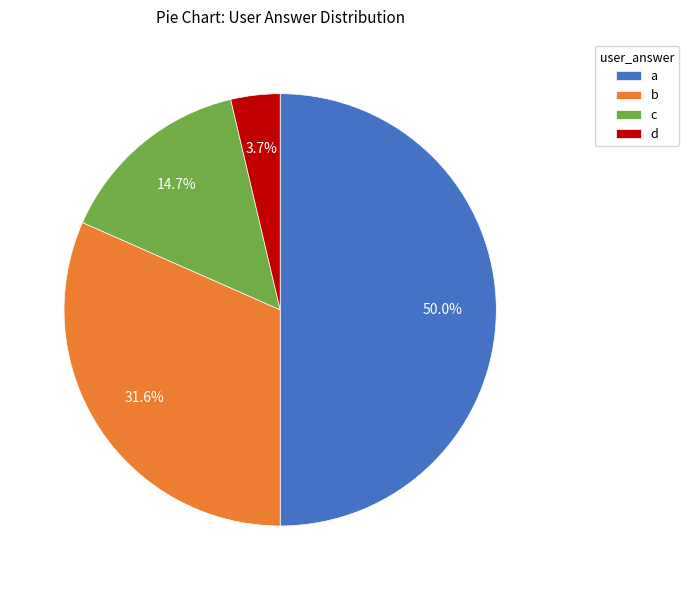

To the nearest percent, what portion does a represent?

50%